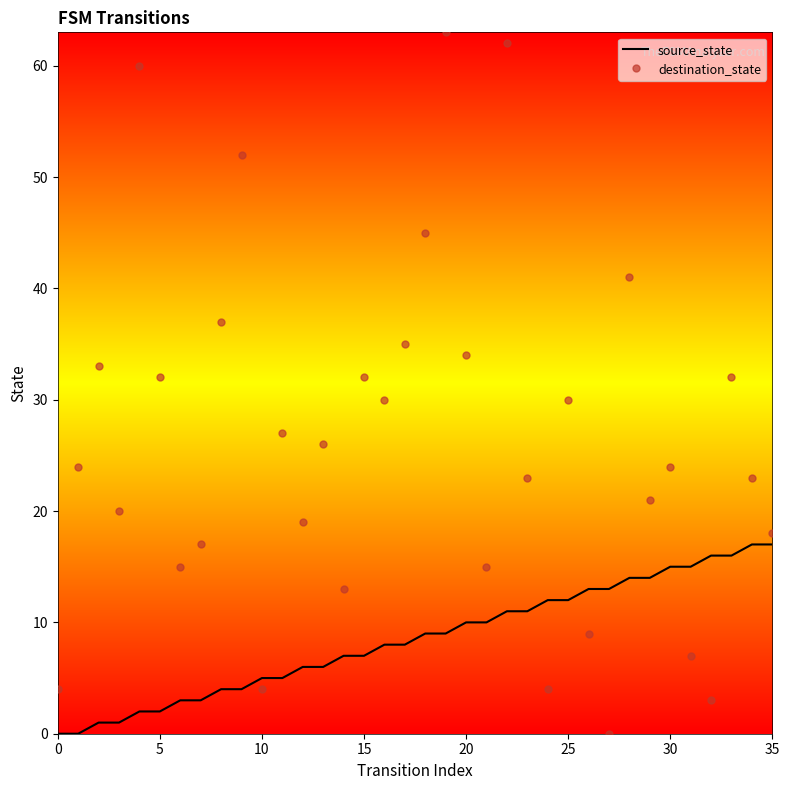

True or false: destination_state and source_state intersect in this chart.

True